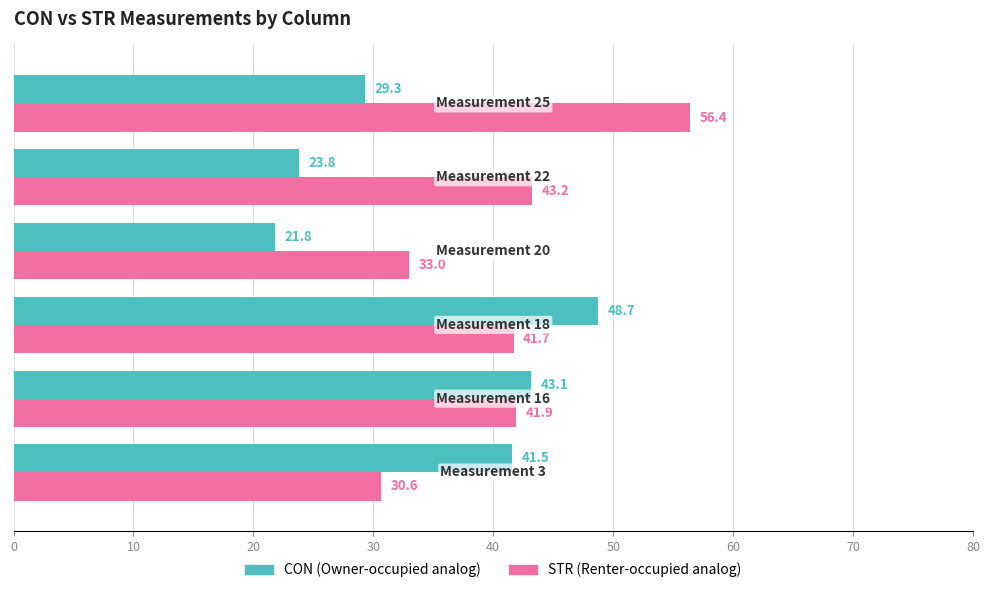

What is the greatest value displayed?

56.4